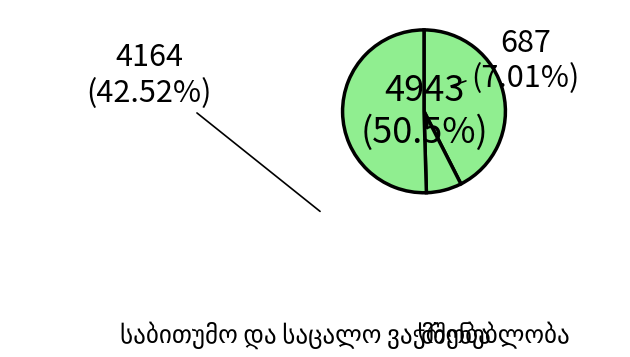

How many slices are in this pie chart?

3